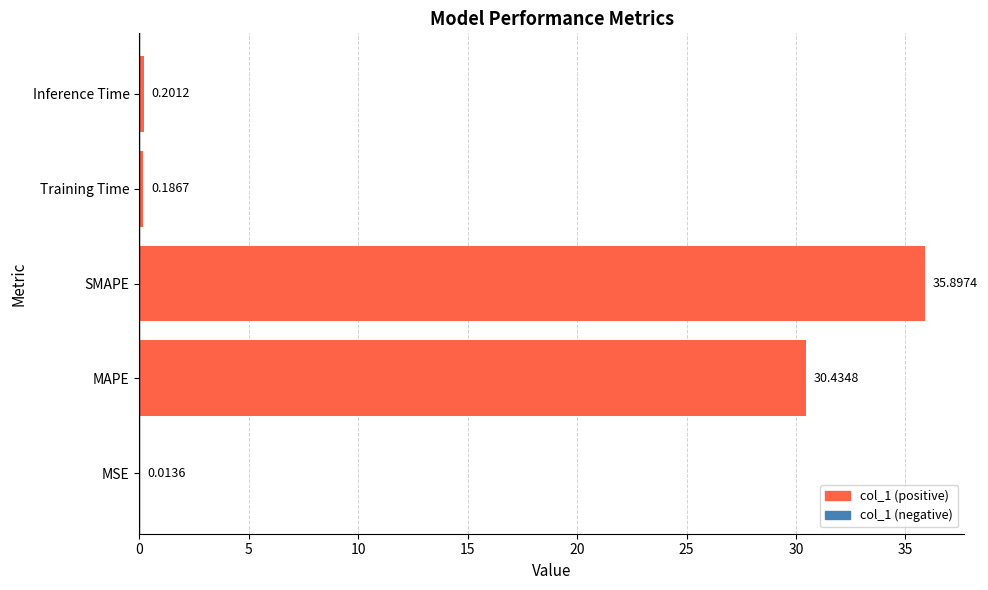

What is the change in value from MSE to Inference Time?

+0.2